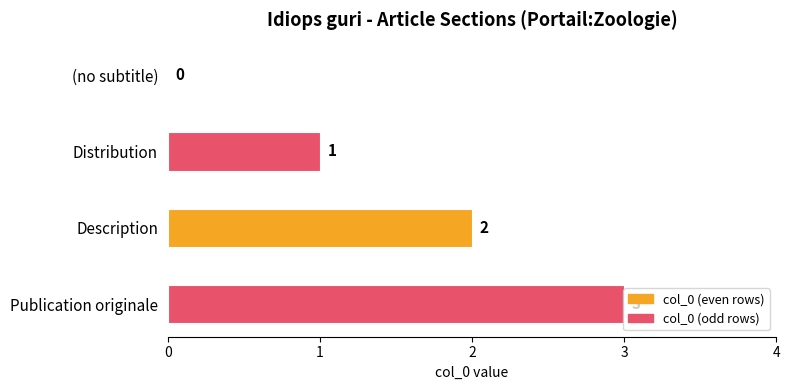

How many values are between 1 and 3?

3